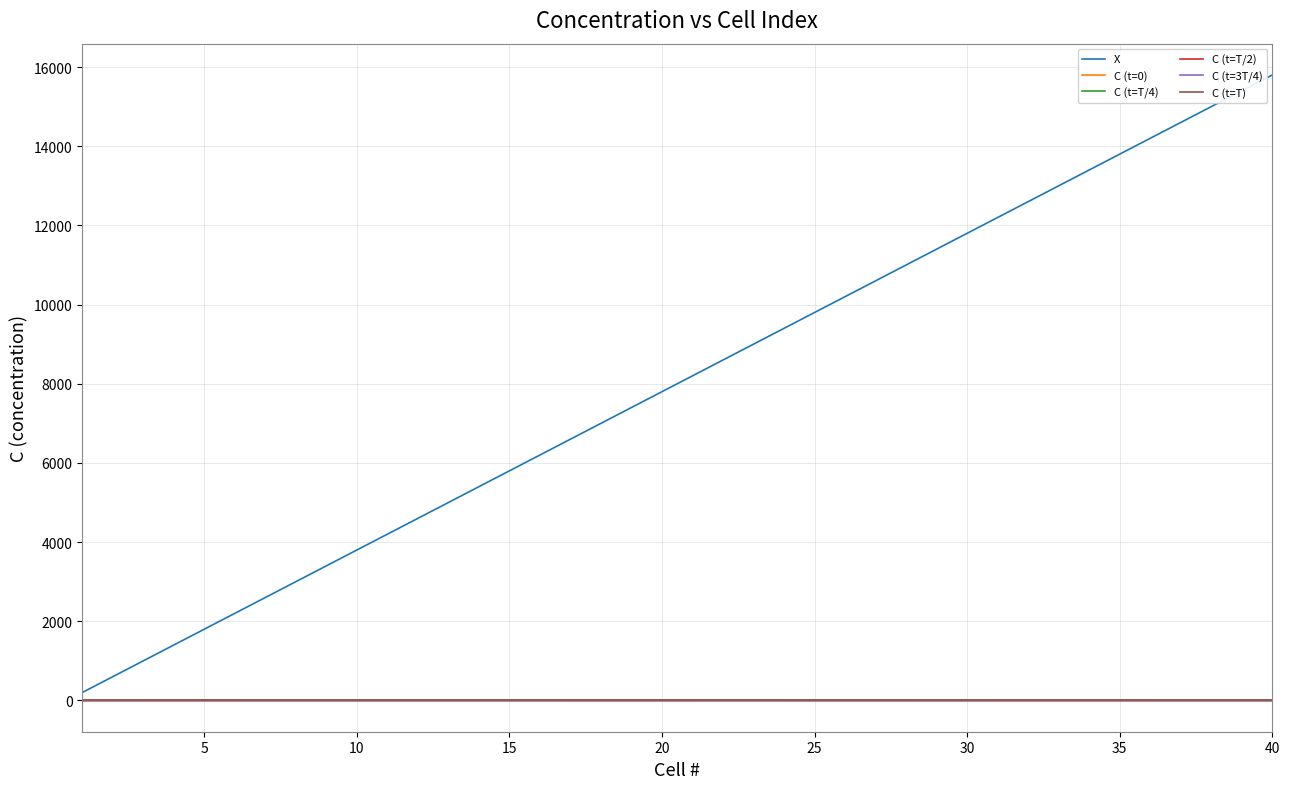

Which series has the largest total across all categories?

X